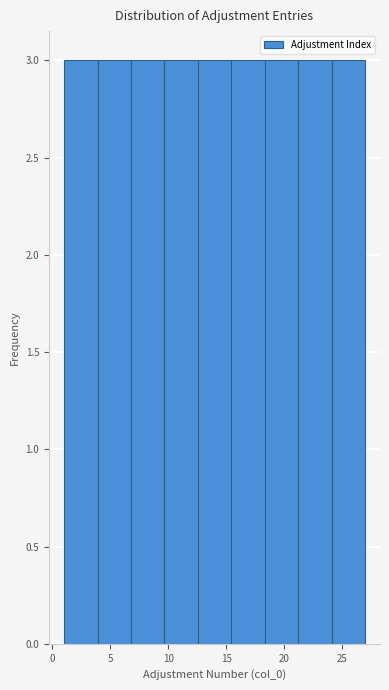

Reading left to right, transcribe this chart: for each bar, give the range it covers on the x-axis and its height. Neither the bar edges nor the heights are printed on the chart, so give them approximately, as read against the axes.

1.0 to 4.0: 3
4.0 to 7.0: 3
7.0 to 9.5: 3
9.5 to 12.5: 3
12.5 to 15.5: 3
15.5 to 18.5: 3
18.5 to 21.0: 3
21.0 to 24.0: 3
24.0 to 27.0: 3